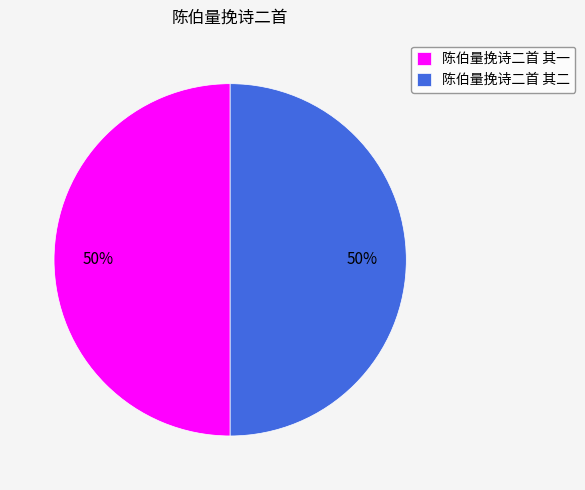

Is the sum of 陈伯量挽诗二首 其二 and 陈伯量挽诗二首 其一 greater than half?

Yes